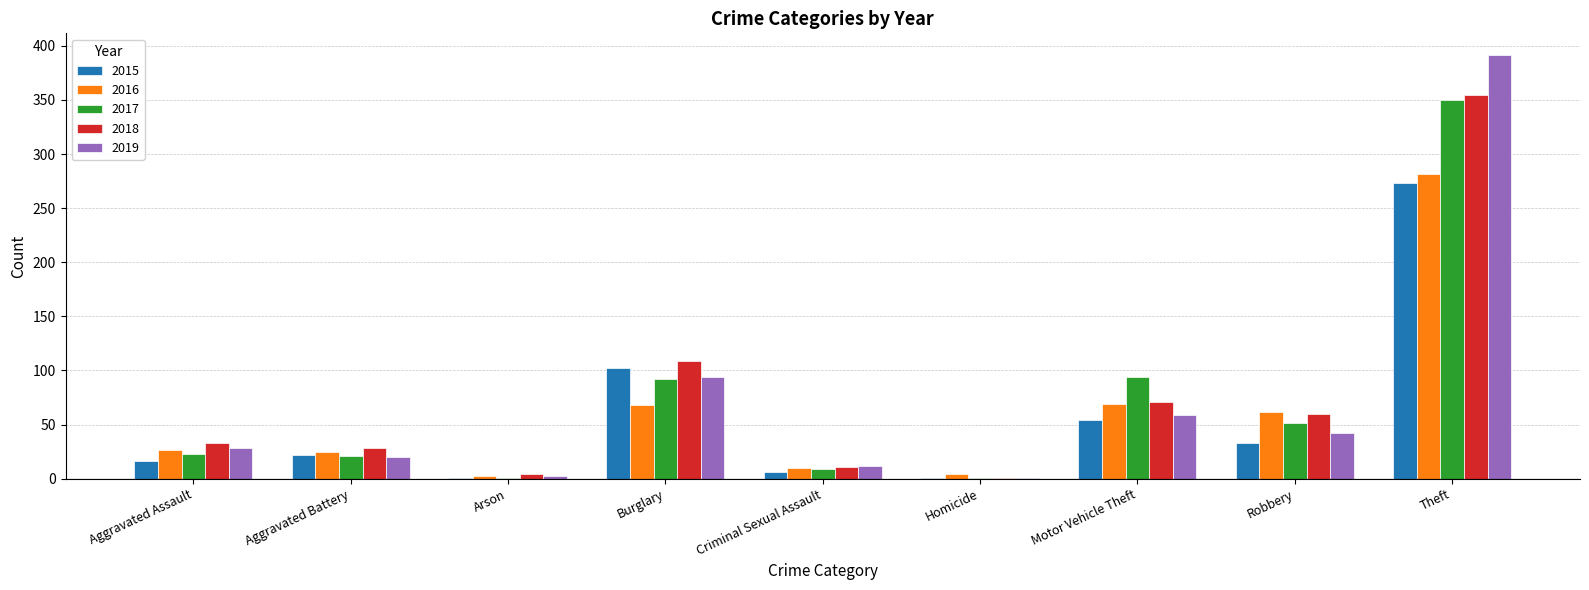

The value of 2016 at Aggravated Battery is 42. True or false?

False